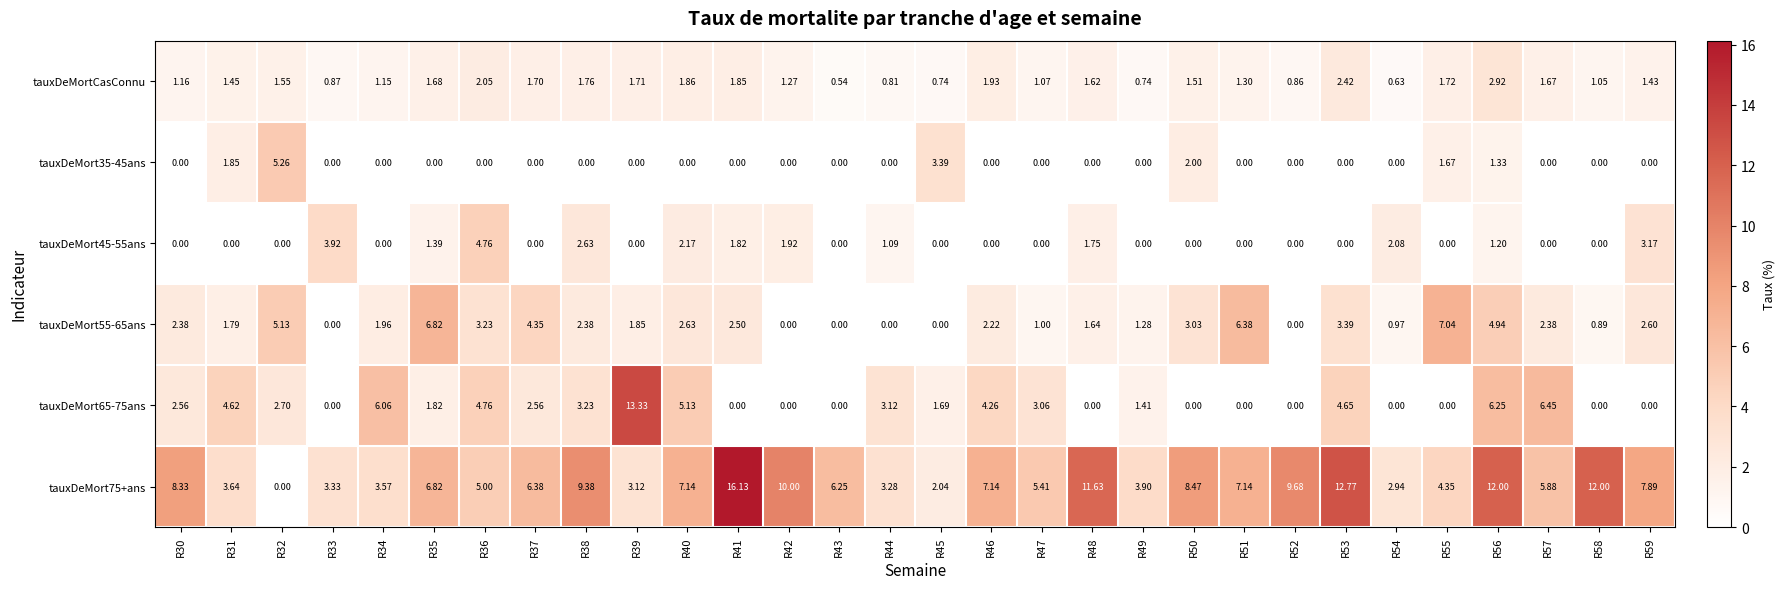

Is the value of tauxDeMort75+ans at R56 greater than the value of tauxDeMort35-45ans at R31?

Yes